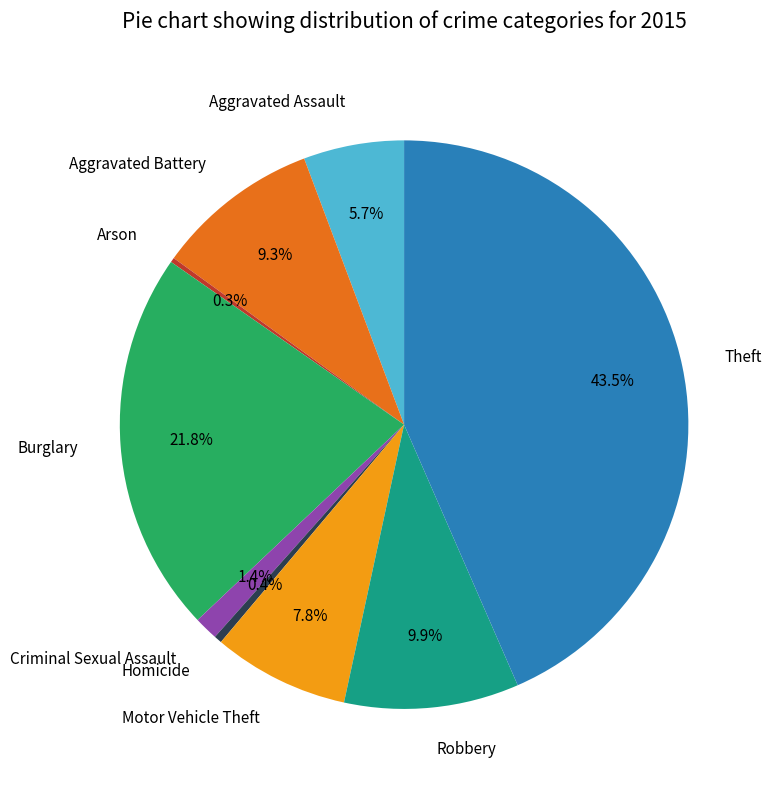

To the nearest percent, what portion does Aggravated Battery represent?

9%